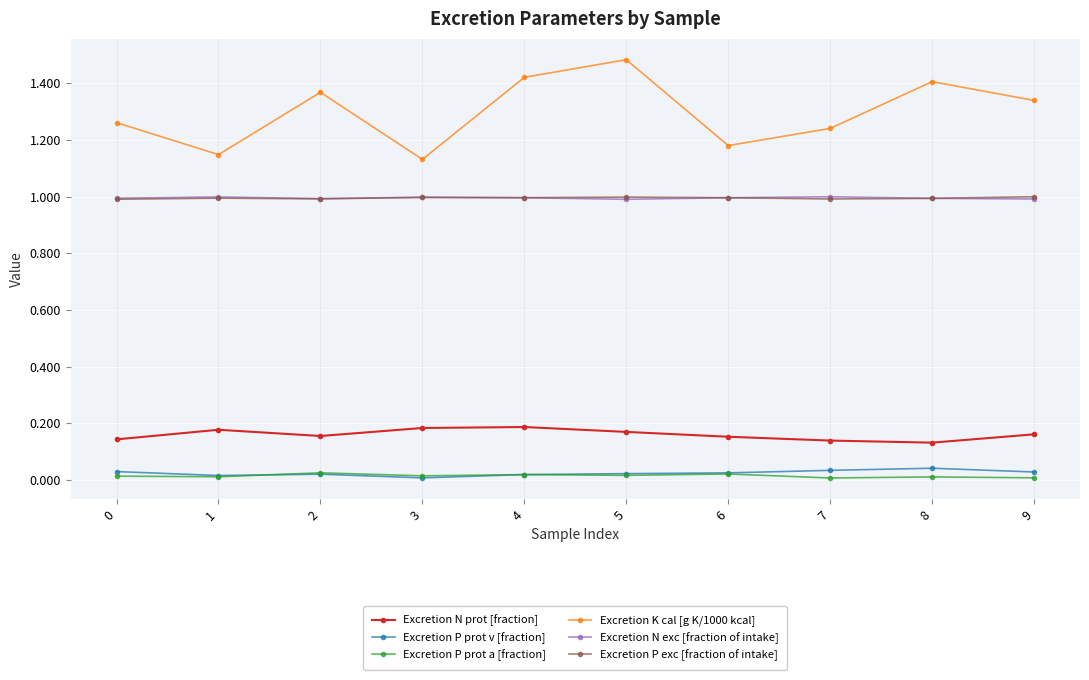

Which label corresponds to the largest value in the chart?

5